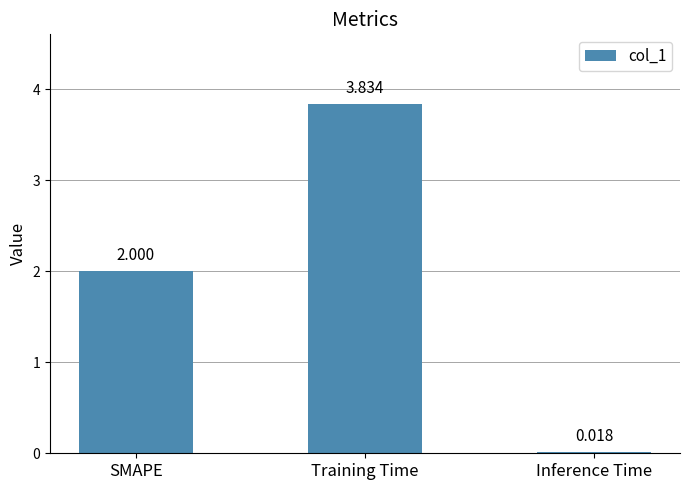

What position from the left is Training Time?

2